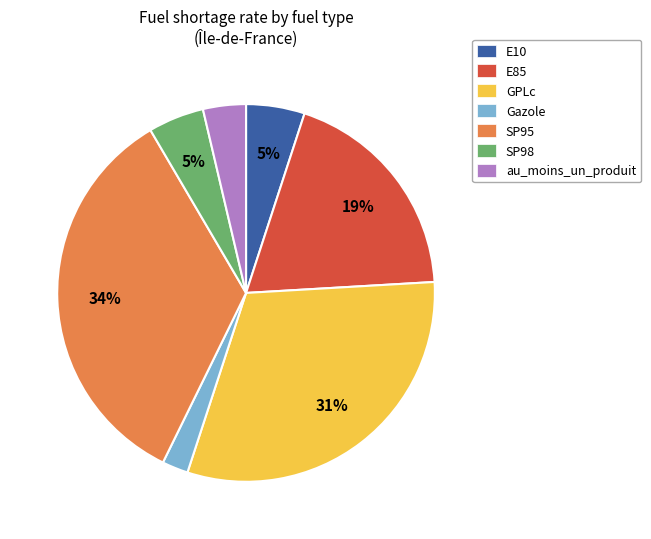

Does any single category account for the majority?

No